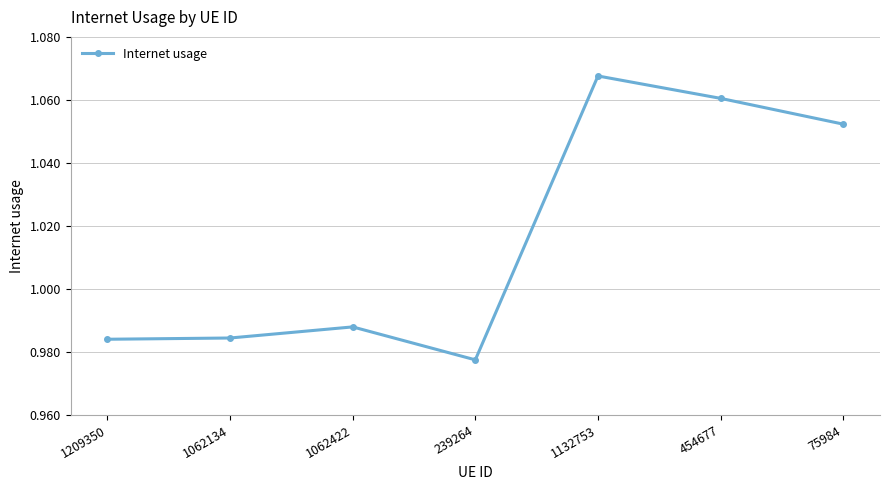

Which has a higher value, 75984 or 1209350?

75984